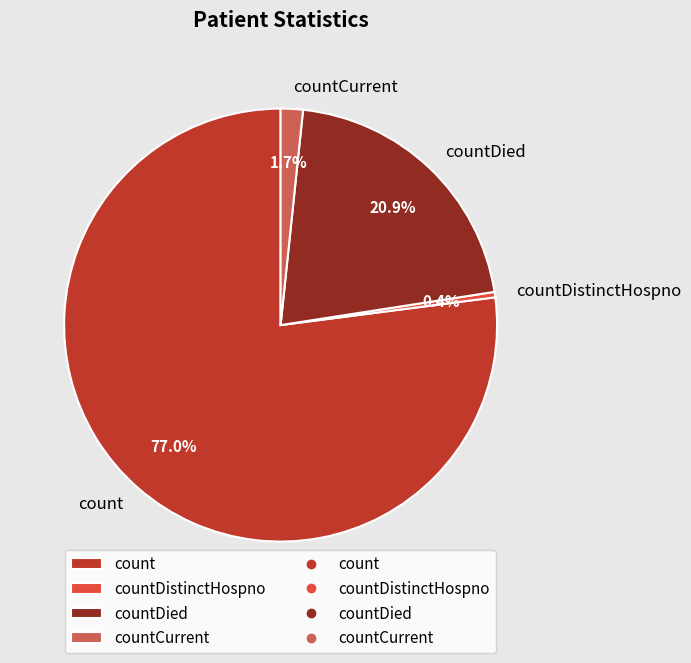

How many segments does this pie chart have?

4